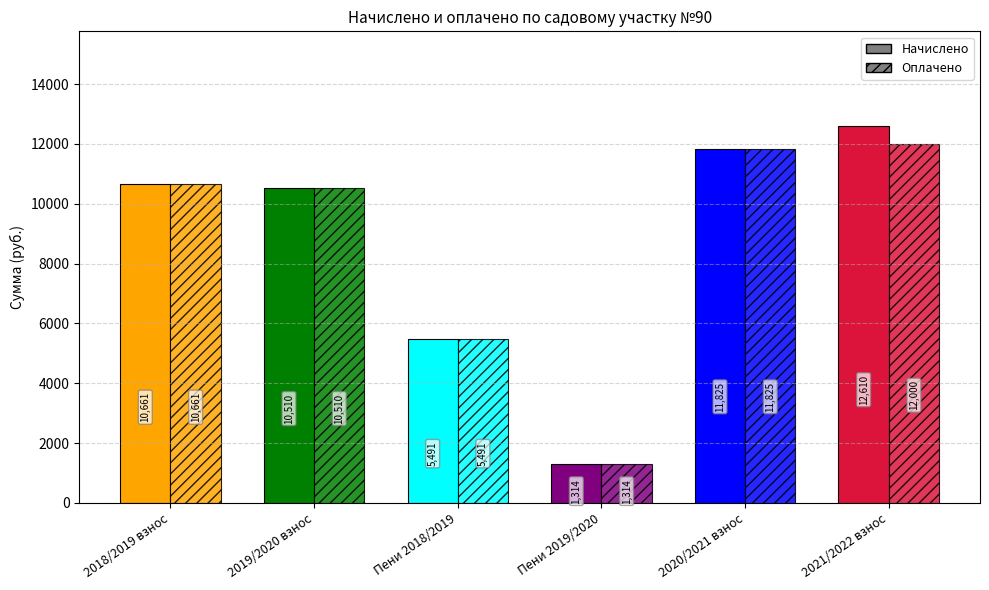

What position from the right is 2018/2019 взнос?

6